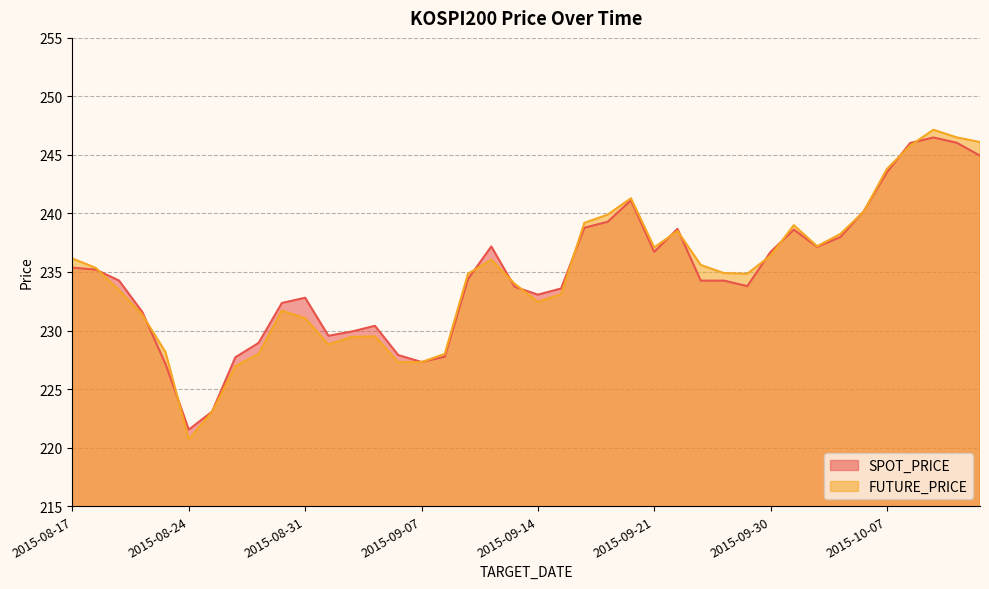

Is it true that SPOT_PRICE equals 238.7 at 2015-09-22?

True